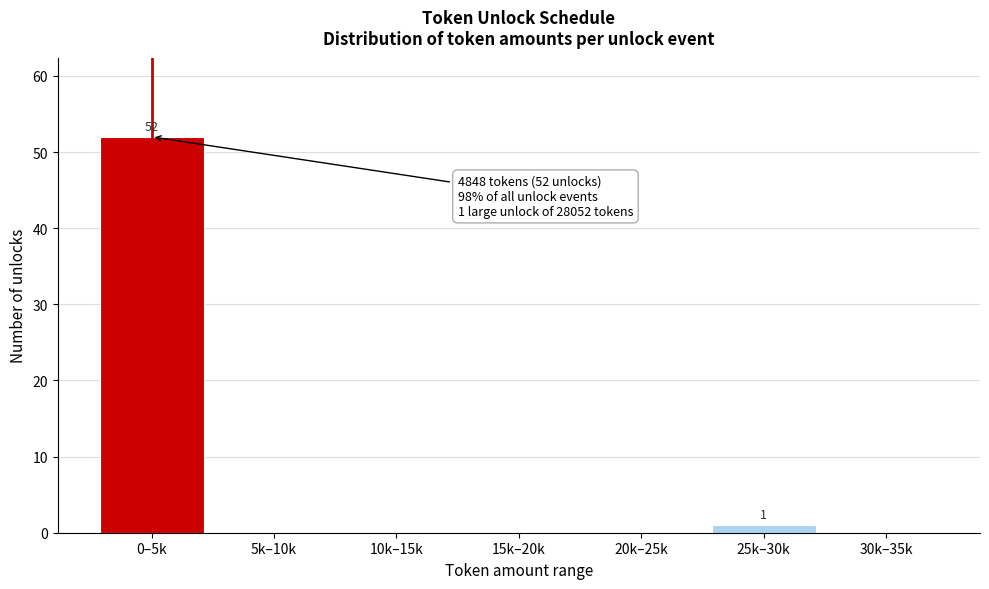

Reading left to right, list all the values displayed in this chart.

0–5k=52	5k–10k=0	10k–15k=0	15k–20k=0	20k–25k=0	25k–30k=1	30k–35k=0